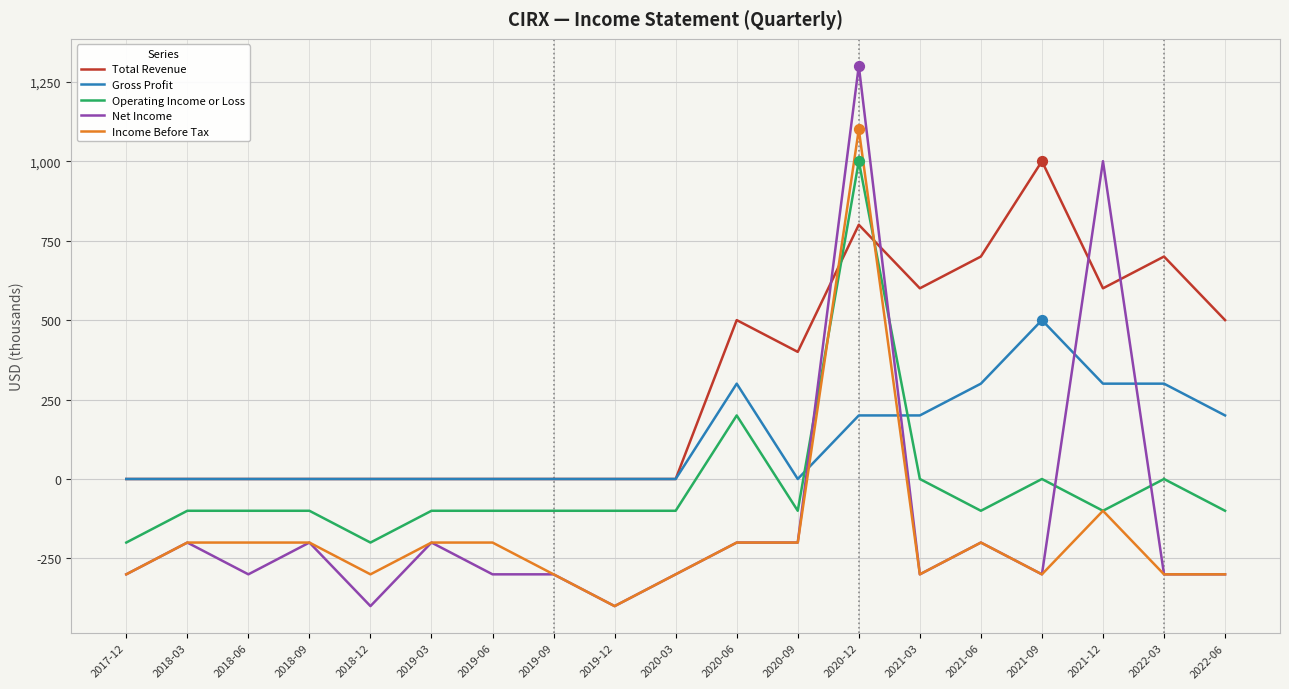

What are all the series names shown in the legend?

Total Revenue, Gross Profit, Operating Income or Loss, Net Income, Income Before Tax